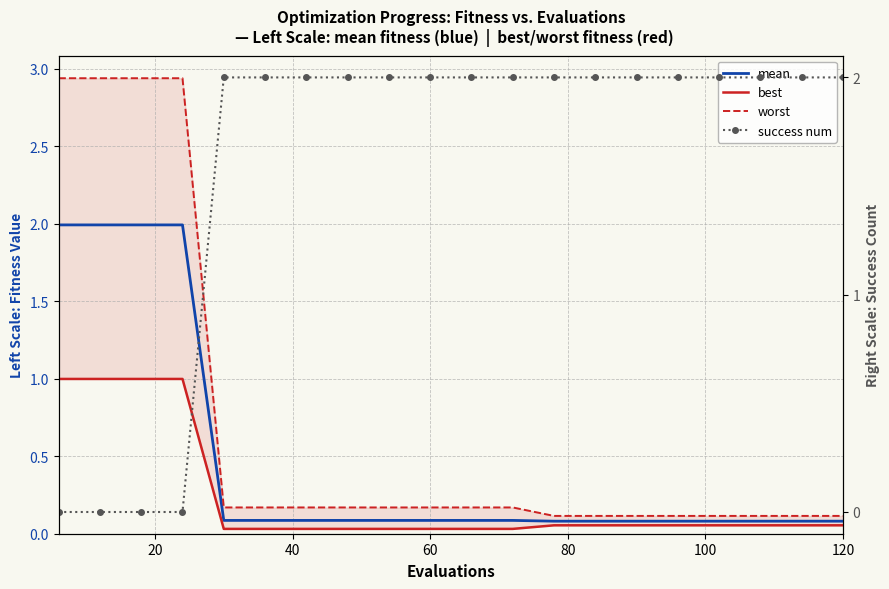

What is the minimum value for worst?

0.1